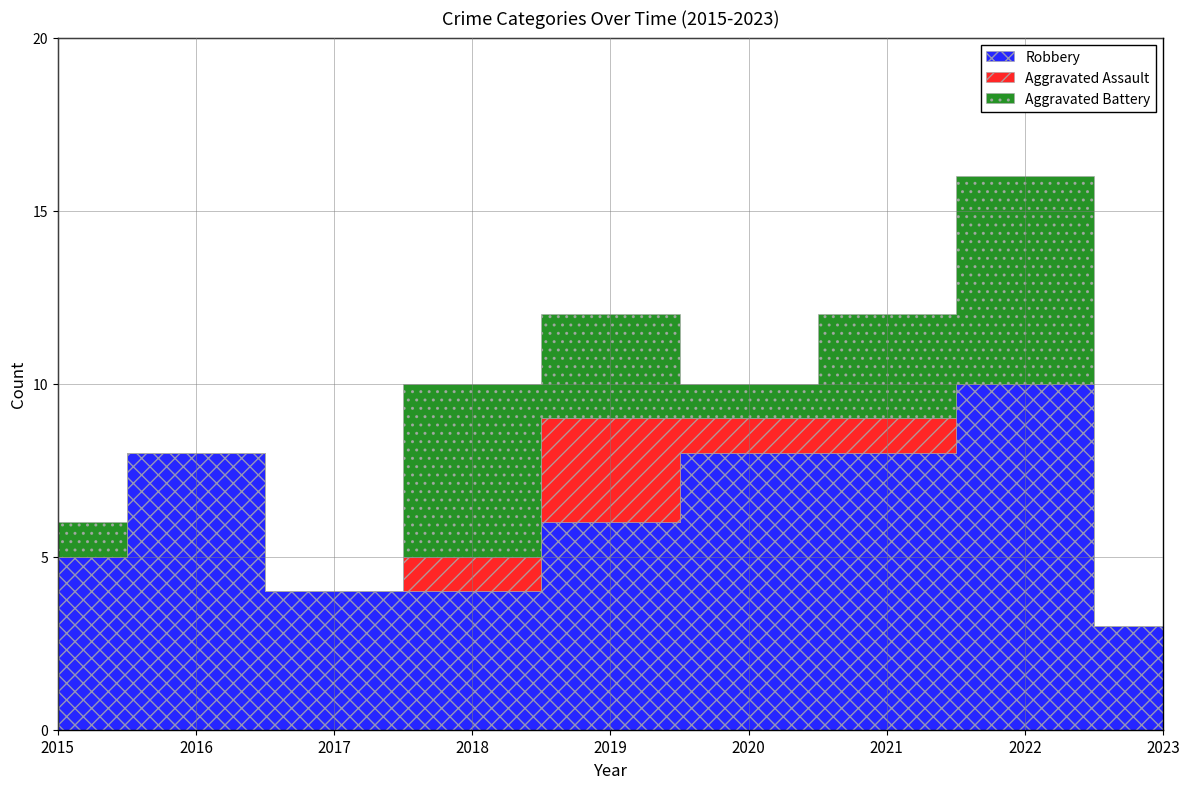

Reading left to right, list all the values displayed in this chart.

Robbery: 5	8	4	4	6	8	8	10	3
Aggravated Assault: 0	0	0	1	3	1	1	0	0
Aggravated Battery: 1	0	0	5	3	1	3	6	0